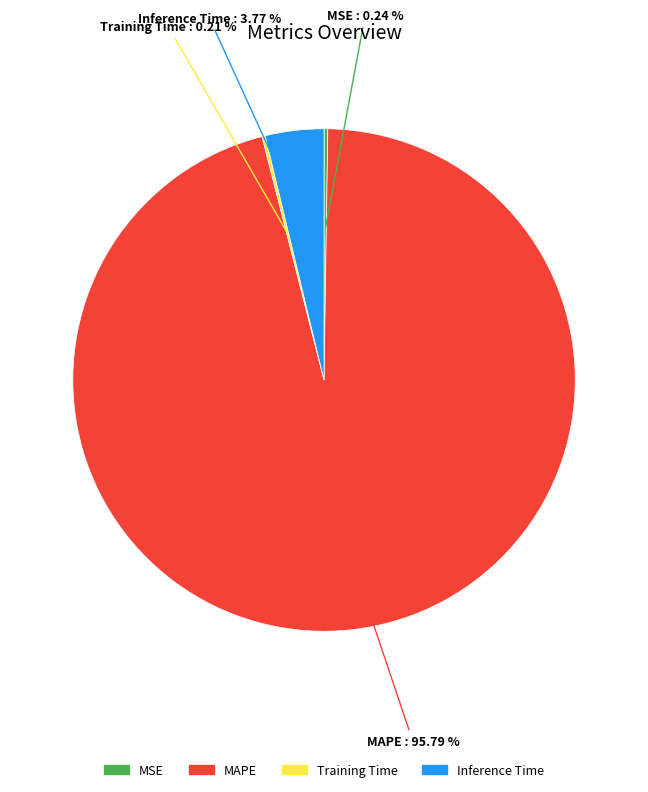

Combined, do Inference Time : 3.77 % and MAPE : 95.79 % account for over 50%?

Yes